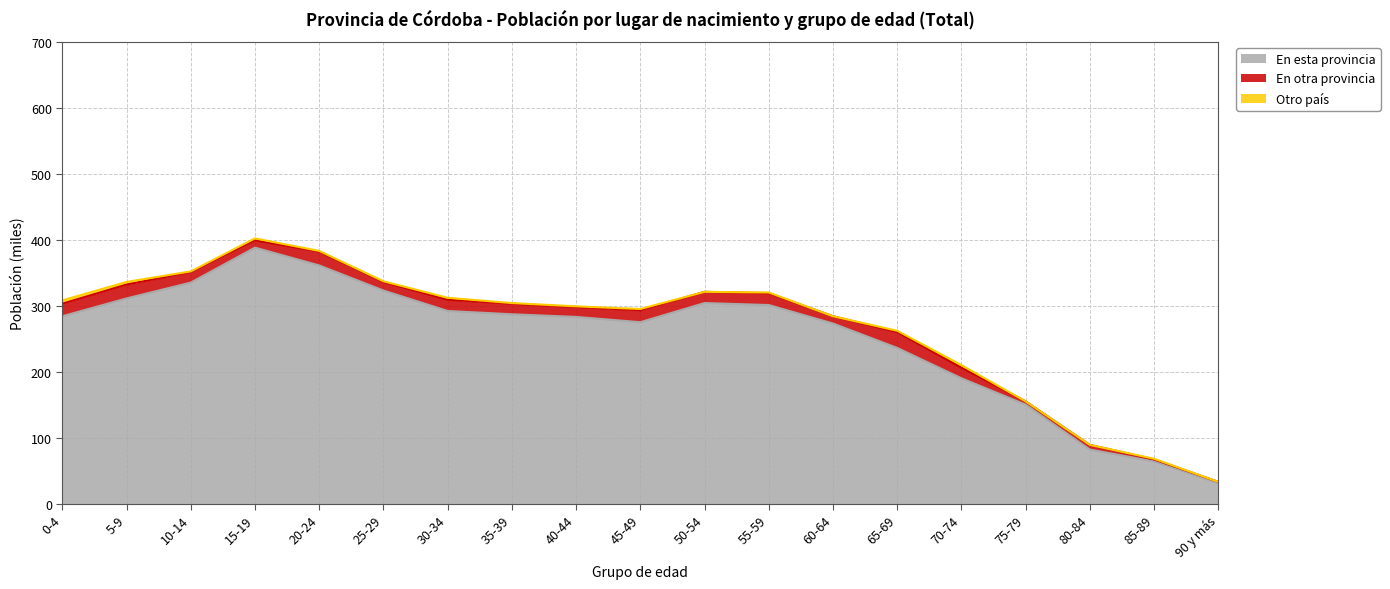

At which label does En esta provincia first exceed 284?

5-9